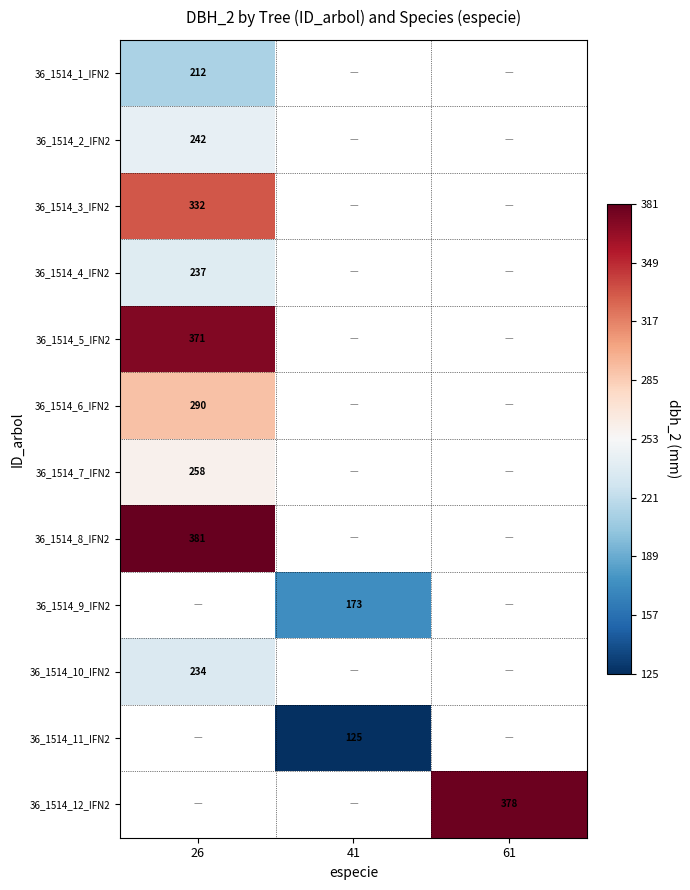

The 36_1514_1_IFN2 series shows 212 at 26. True or false?

True